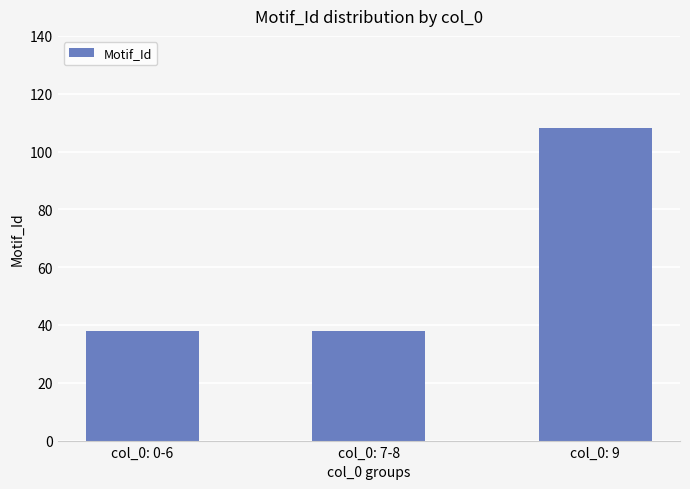

What is the minimum value shown in the chart?

38